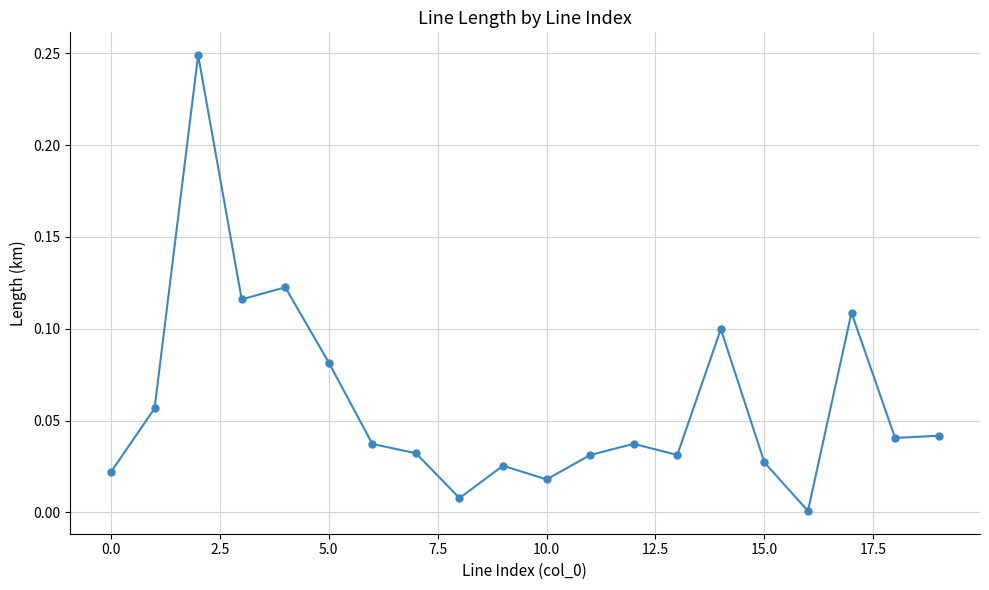

True or false: the data has more than 0 interior local peaks.

True